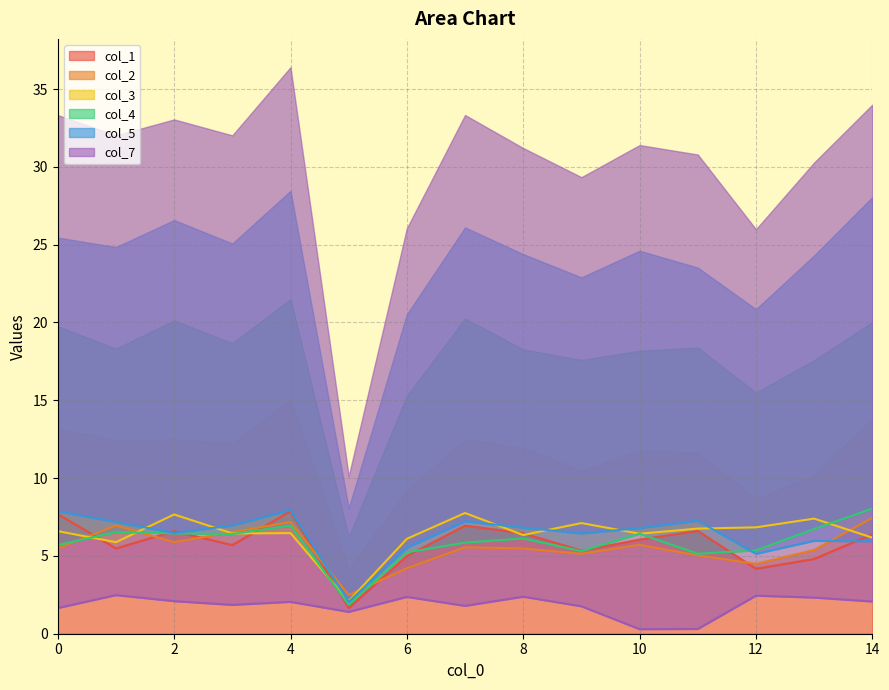

What is the sum of the col_7 values at 6 and 2?

4.5